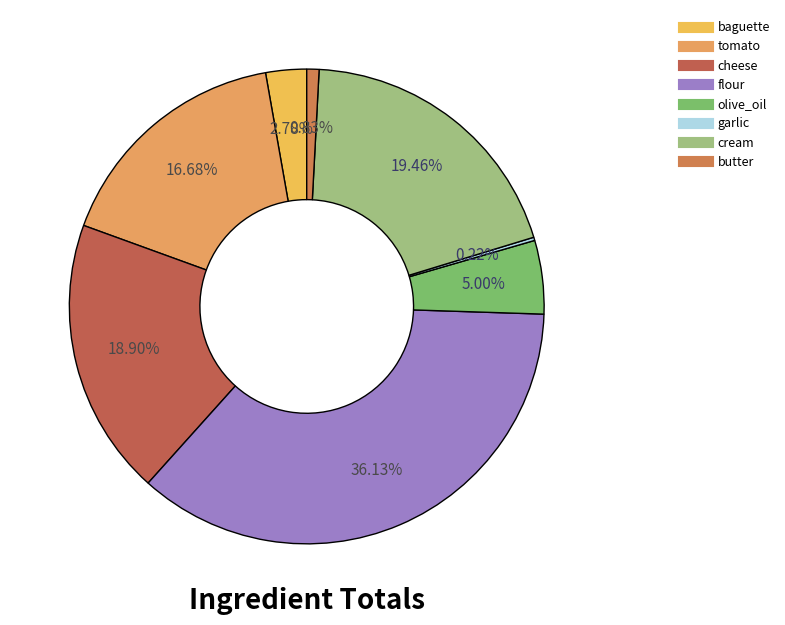

Is there any slice that represents more than half of the pie?

No